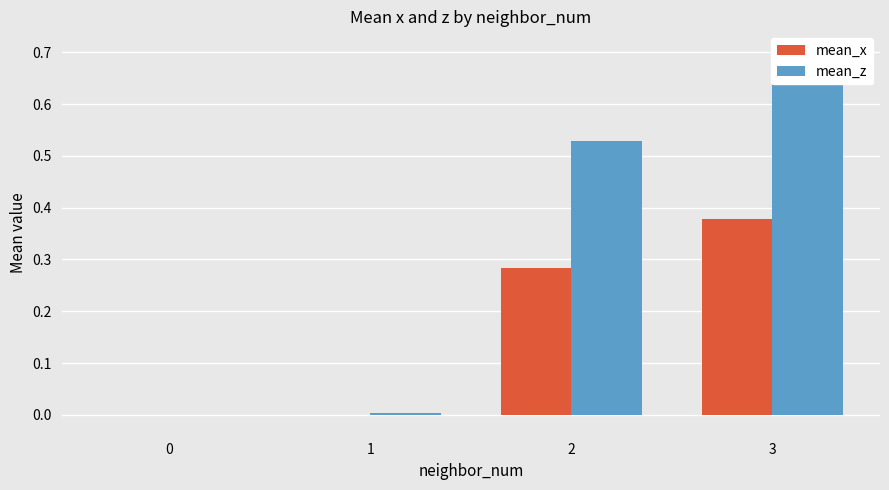

Is the value of mean_x at 1 greater than the value of mean_z at 2?

No